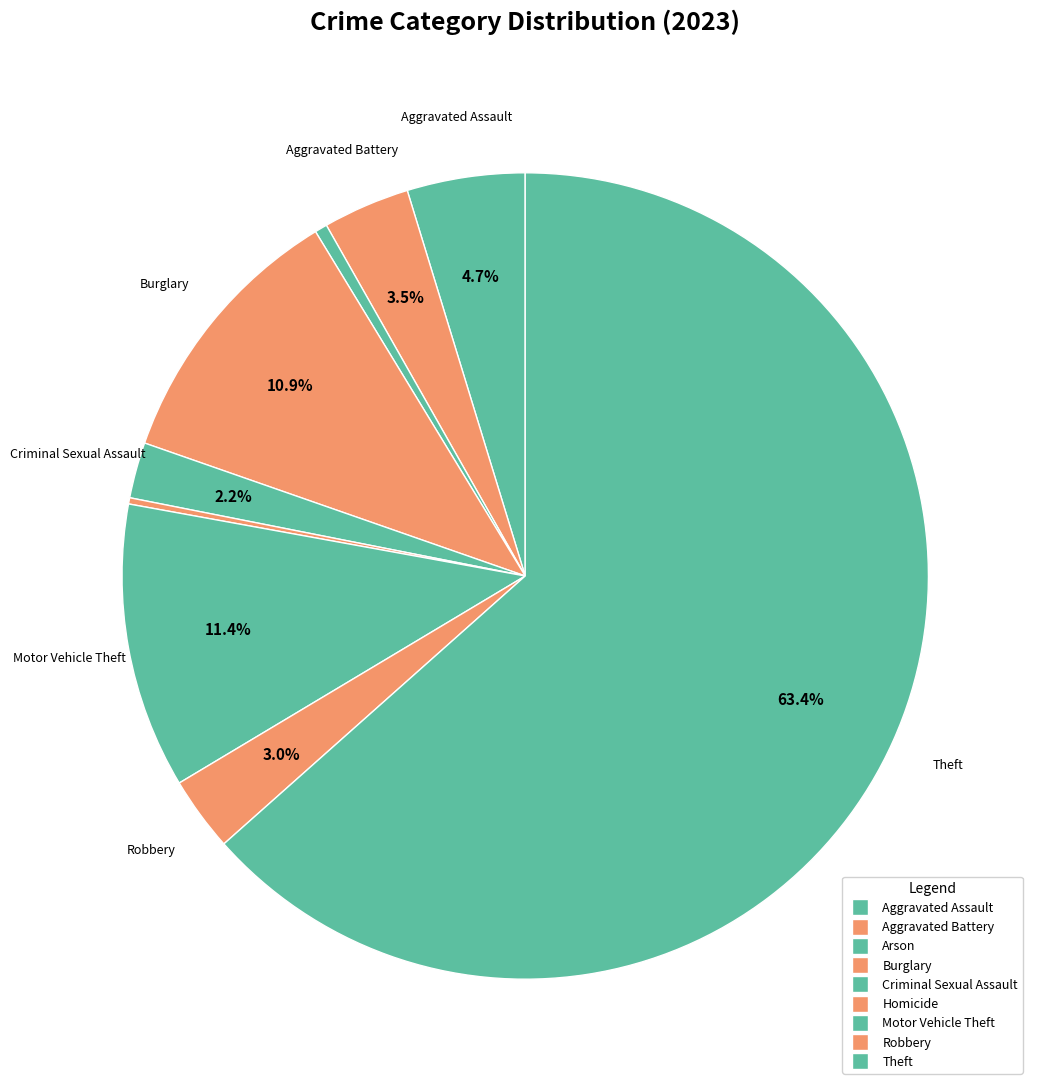

Combined, what portion of the pie is Burglary and Robbery?

13.9%